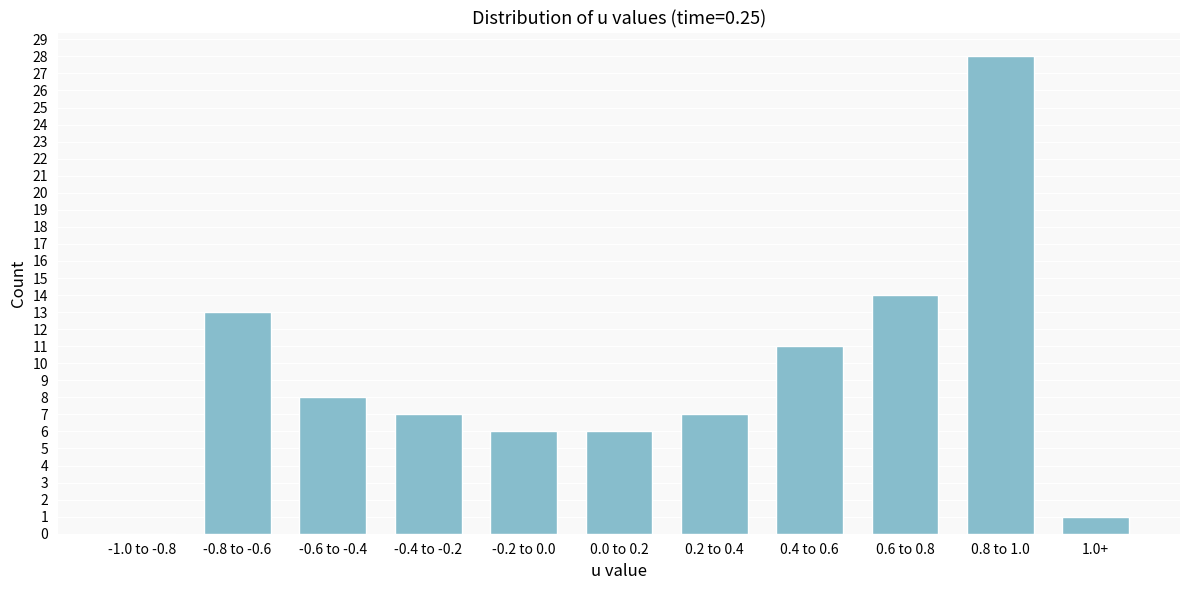

Reading left to right, list all the values displayed in this chart.

-1.0 to -0.8=0	-0.8 to -0.6=13	-0.6 to -0.4=8	-0.4 to -0.2=7	-0.2 to 0.0=6	0.0 to 0.2=6	0.2 to 0.4=7	0.4 to 0.6=11	0.6 to 0.8=14	0.8 to 1.0=28	1.0+=1